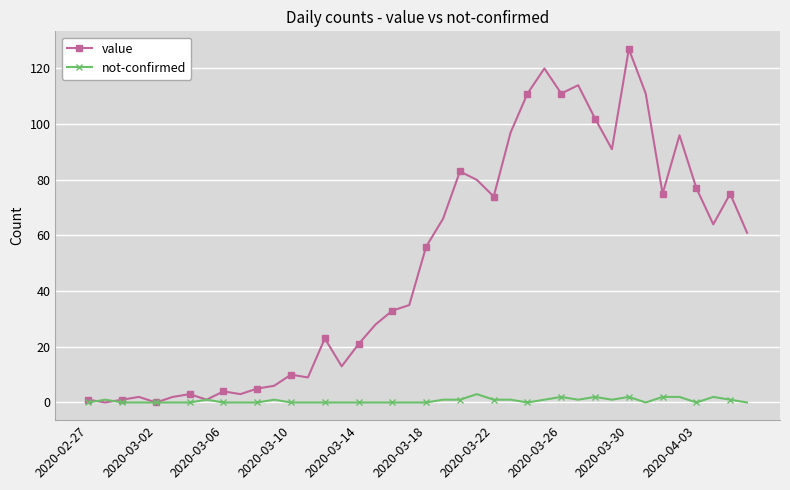

List the series in order of their overall mean, highest first.

value, not-confirmed